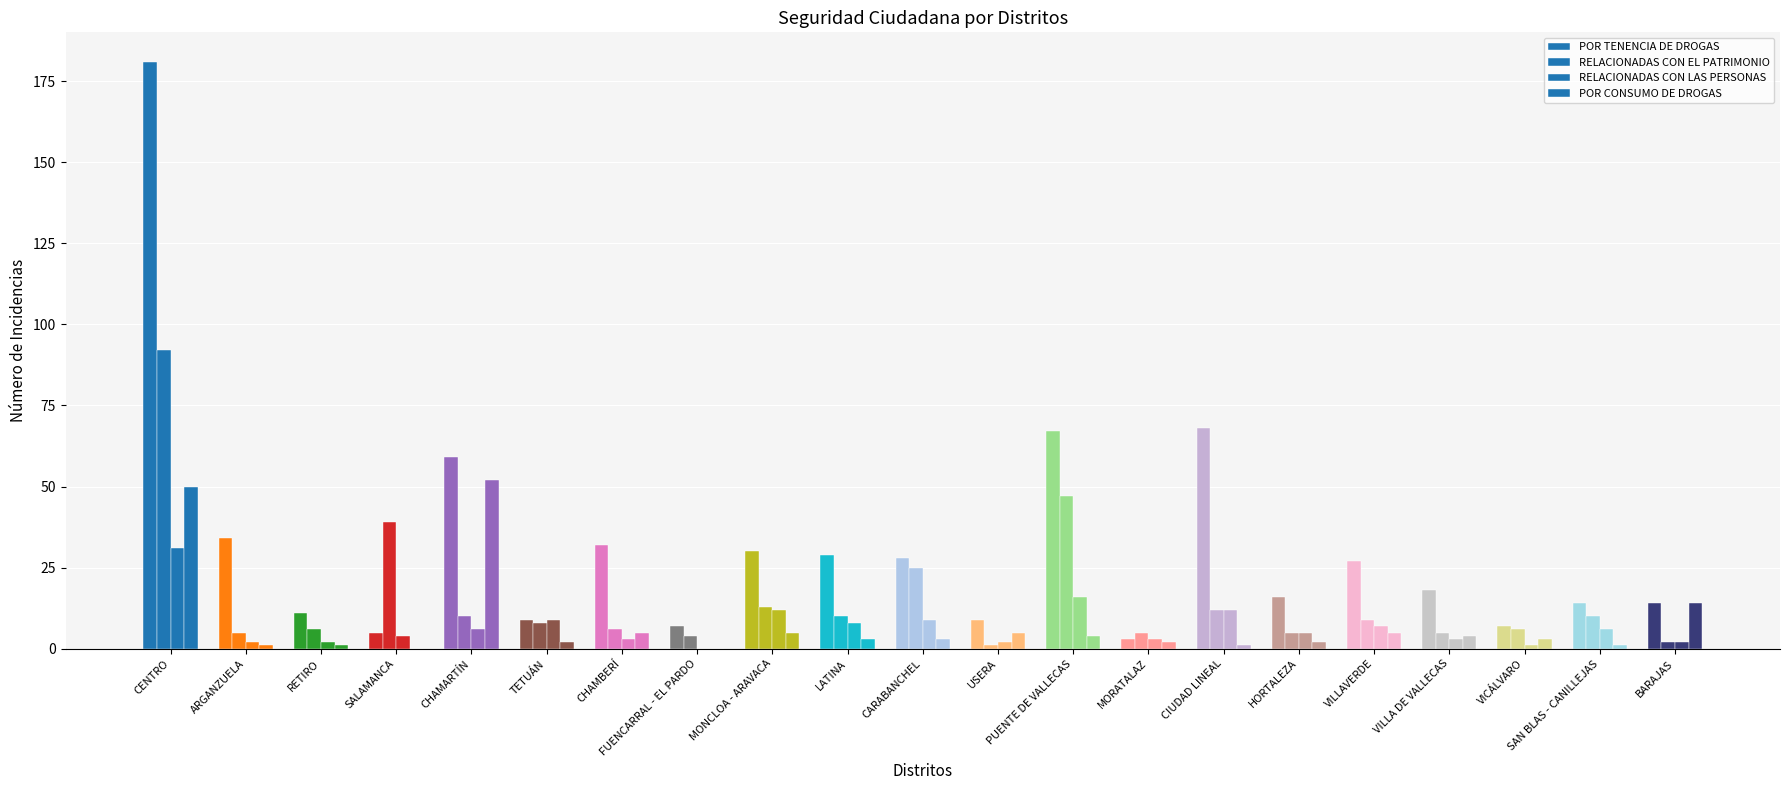

How many values in the POR TENENCIA DE DROGAS series are below 18?

10